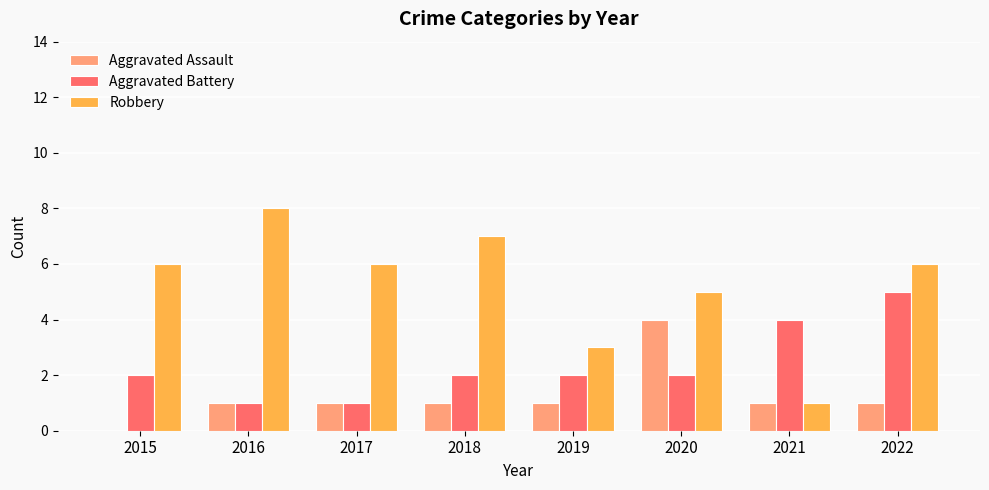

At which label does Robbery reach its peak?

2016